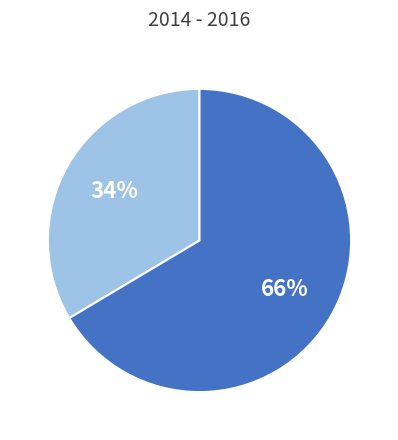

To the nearest percent, what is the average slice percentage?

50%